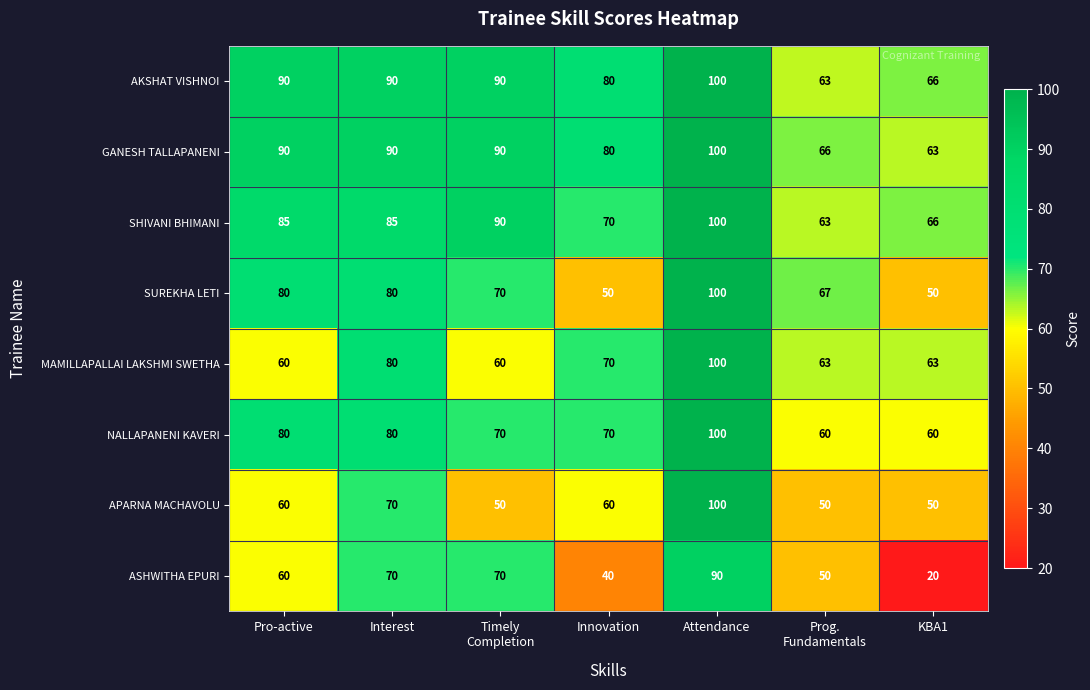

What is the difference between the second highest and minimum values in the SHIVANI BHIMANI series?

27